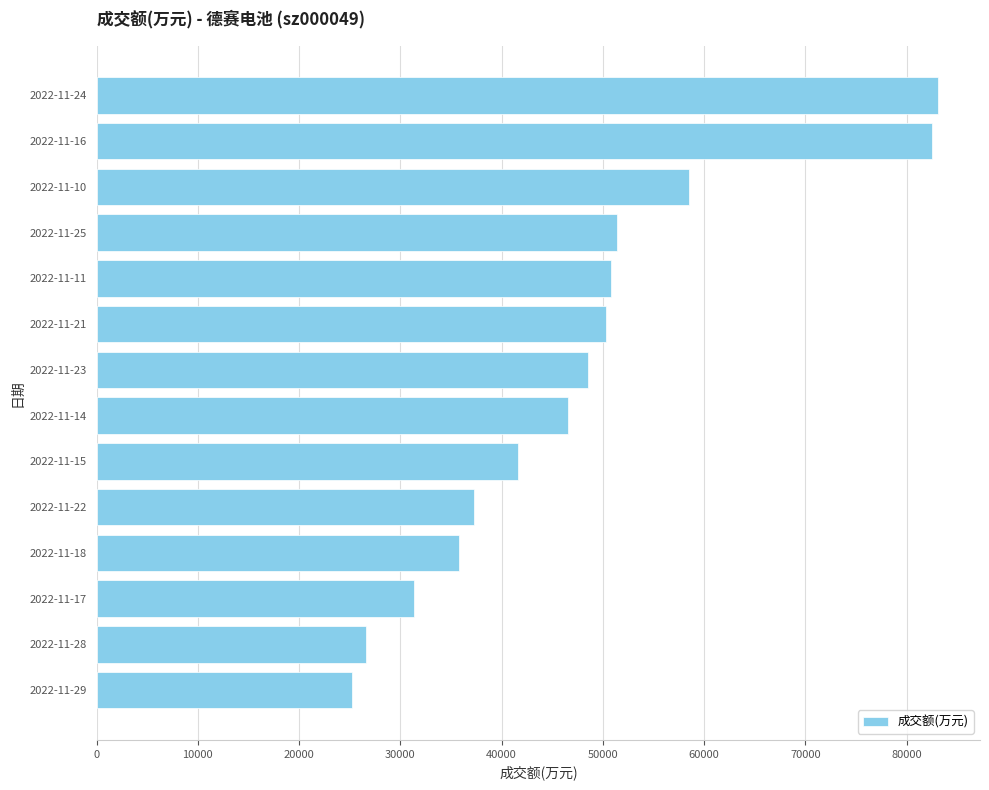

What is the ratio of the value at 2022-11-28 to the value at 2022-11-25?

0.5